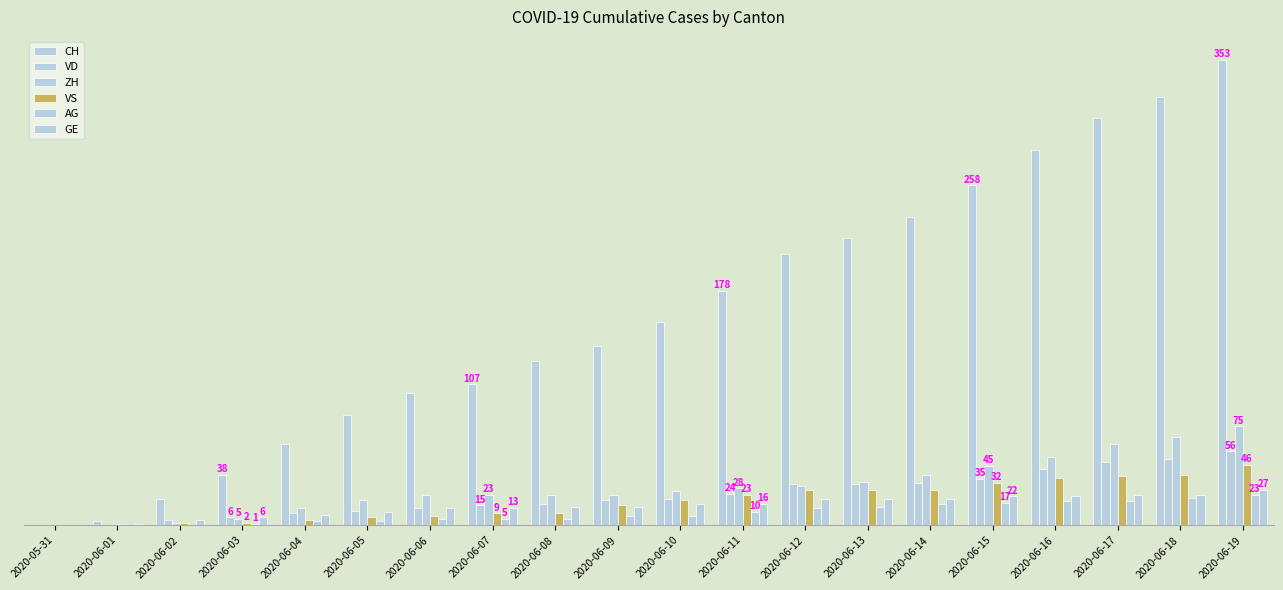

What is the difference between the VS values at 2020-05-31 and 2020-06-04?

4